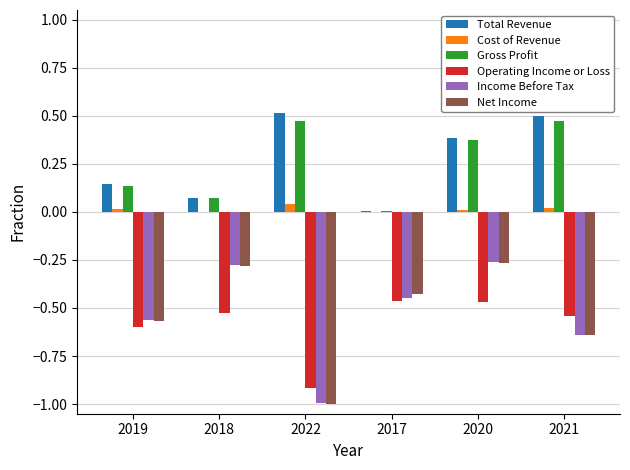

What are all the series names shown in the legend?

Total Revenue, Cost of Revenue, Gross Profit, Operating Income or Loss, Income Before Tax, Net Income